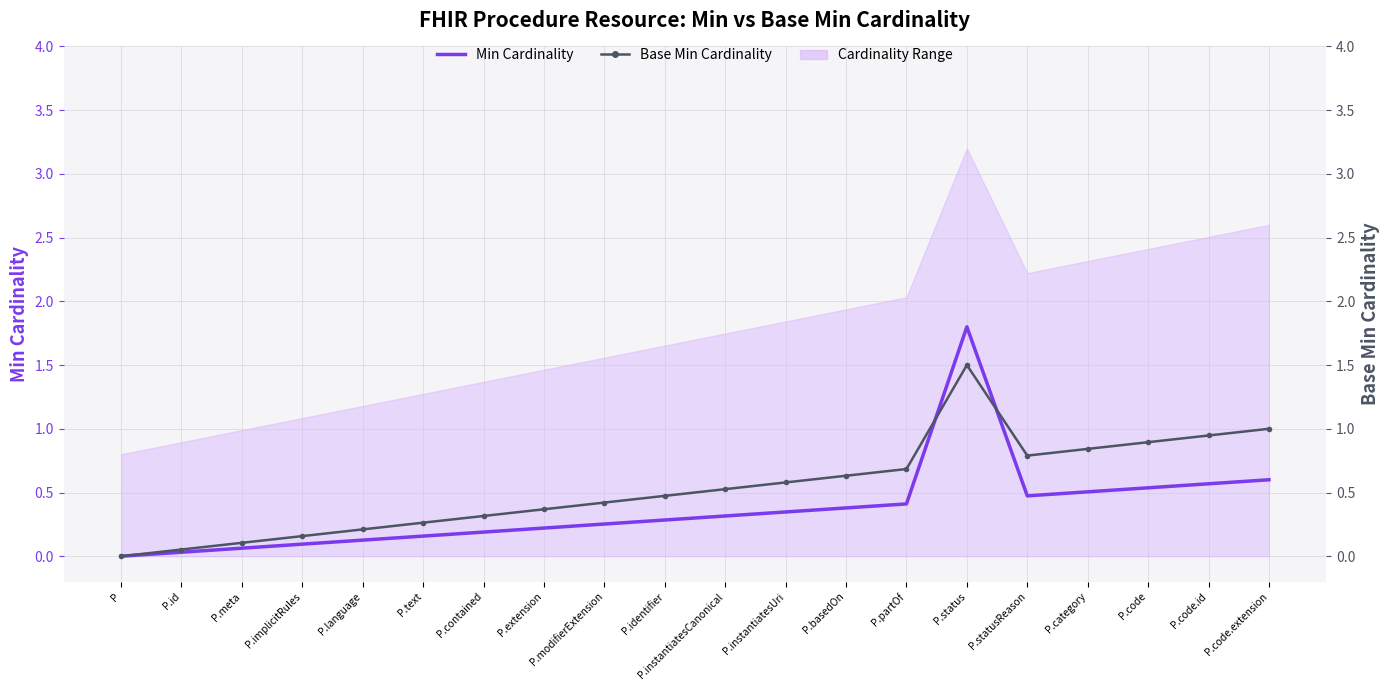

What position from the right is P.code?

3